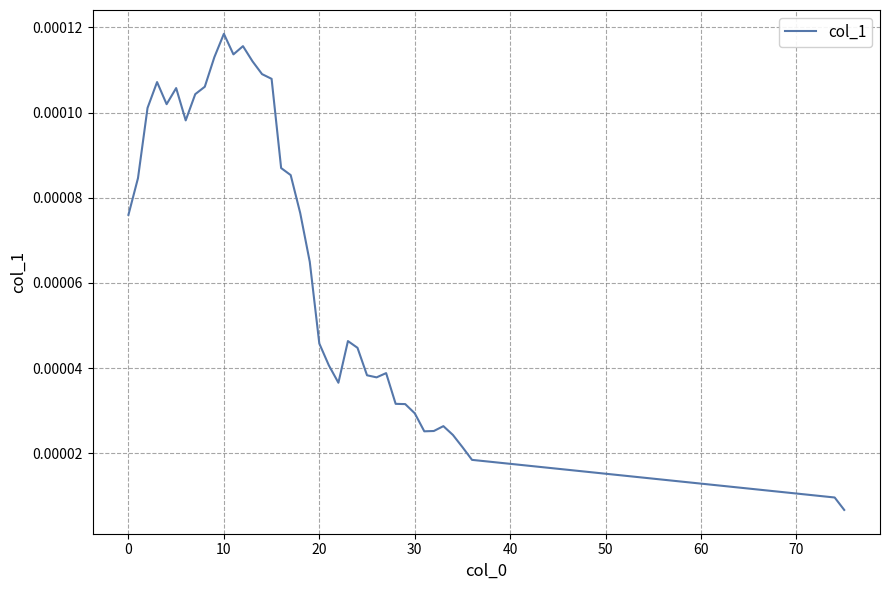

How many lines are shown in the chart?

1